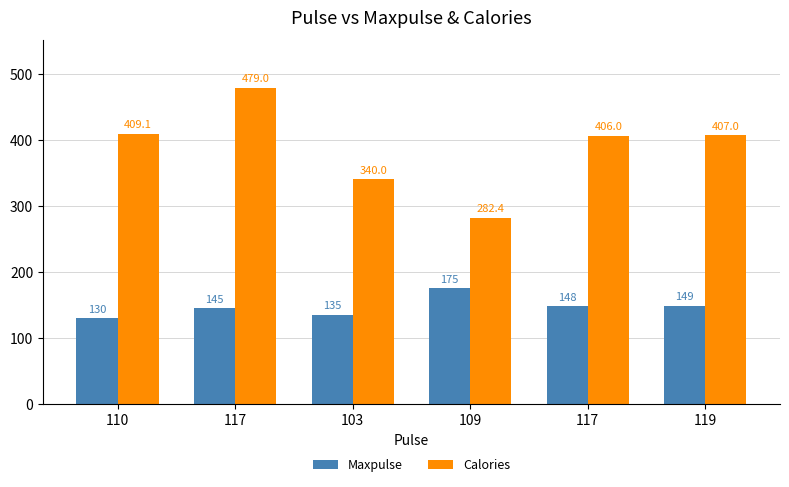

What is the highest value of the Calories series?

479.0